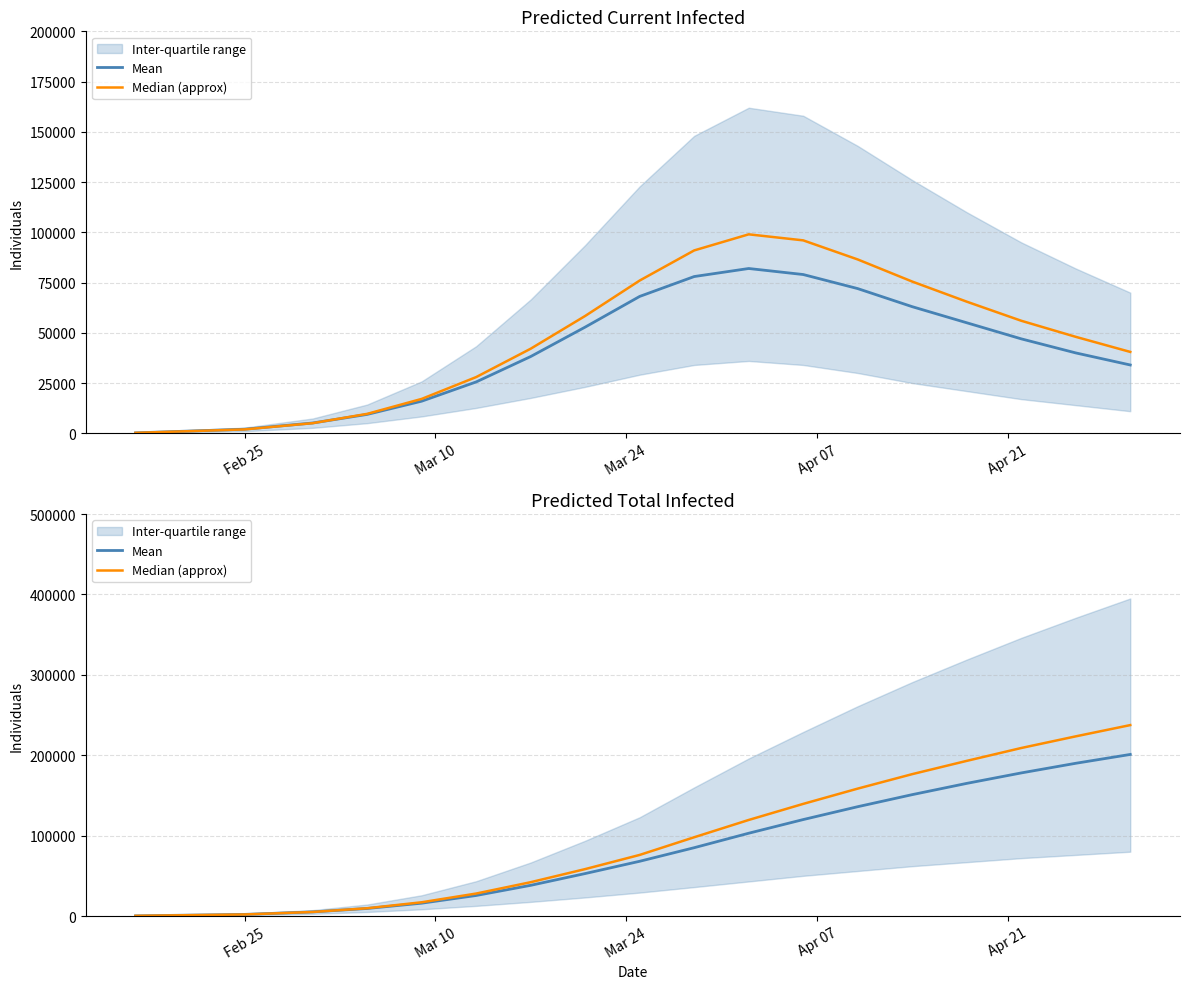

Reading right to left, extract all data points from this chart.

Mean: 201000.0	190000.0	178000.0	165000.0	151000.0	136000.0	120000.0	103000.0	85000.0	68113.0	52849.0	38199.0	25566.0	15984.0	9409.0	5128.0	2039.0	1133.0	227.0
Median (approx): 237500.0	223500.0	209000.0	193000.0	176500.0	158500.0	139500.0	119500.0	98000.0	76017.5	58396.0	42093.0	27980.5	17120.0	9680.0	5047.5	1940.0	1077.5	215.5